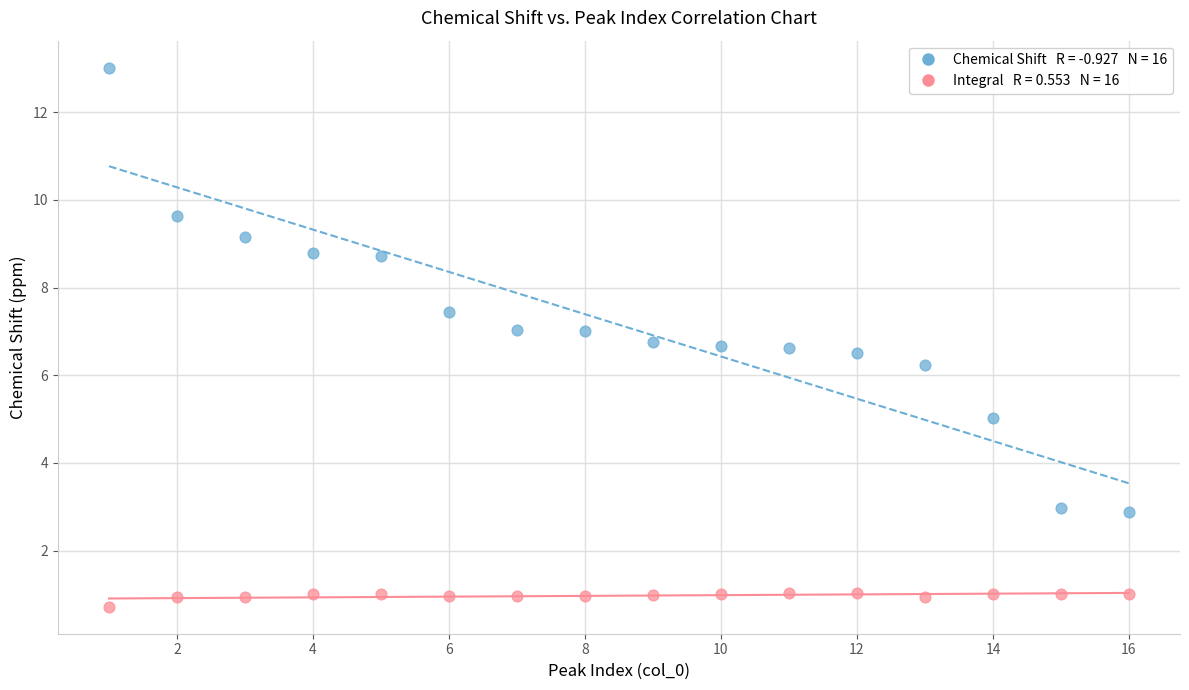

Across all data points, what is the range of X values (max minus min)?

15.0